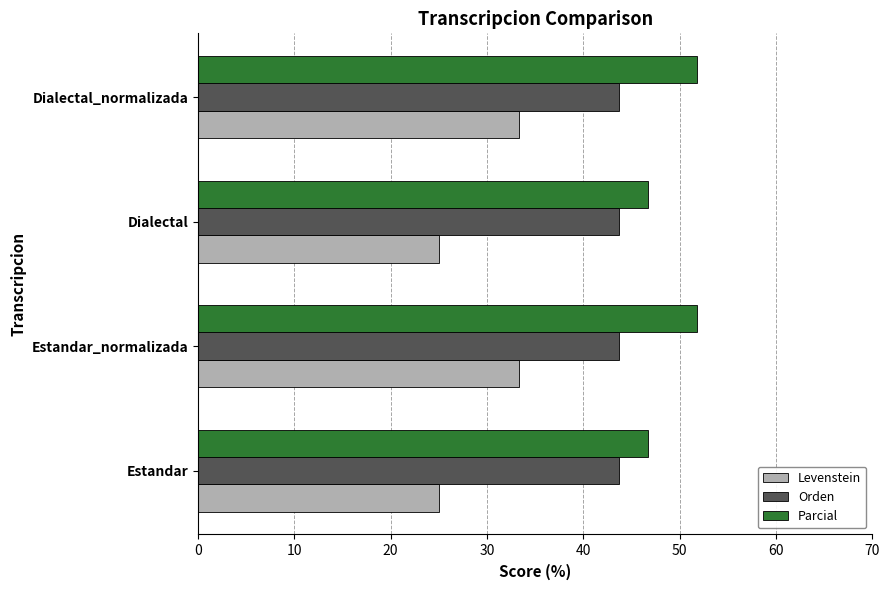

Rank the series by their average value, from highest to lowest.

Parcial, Orden, Levenstein